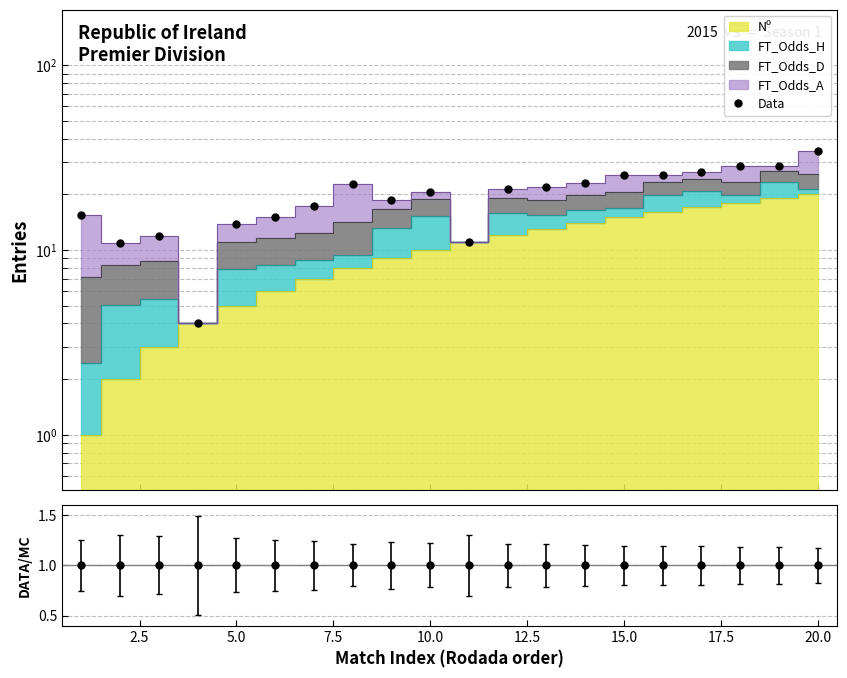

Reading left to right, extract all data points from this chart.

15.5	10.8	11.9	4.0	13.8	15.1	17.3	22.7	18.6	20.7	11.0	21.3	21.9	22.9	25.5	25.4	26.3	28.5	28.6	34.2